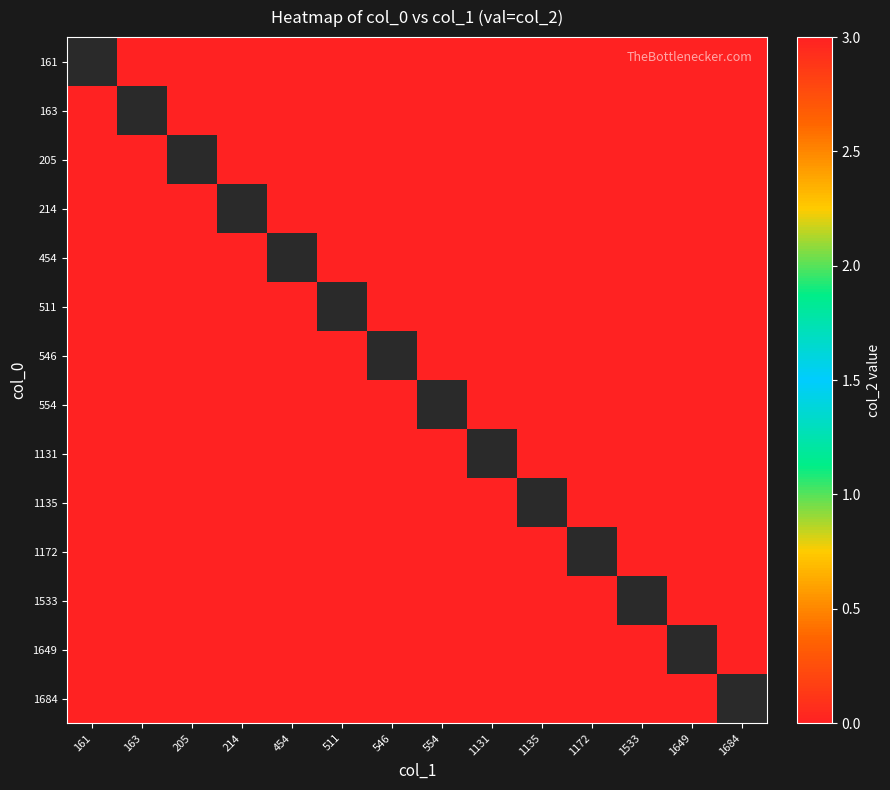

List the series in order of their overall mean, highest first.

161, 163, 205, 214, 454, 511, 546, 554, 1131, 1135, 1172, 1533, 1649, 1684